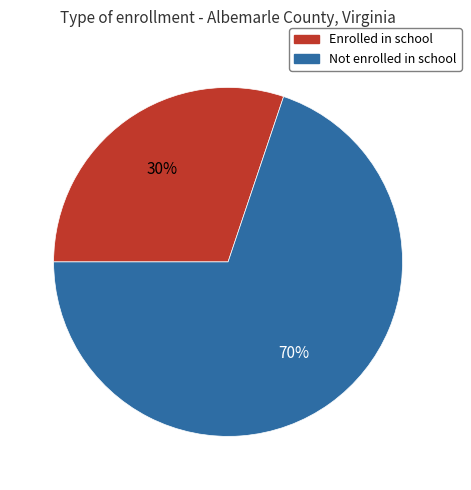

Rank the categories by value from highest to lowest.

Not enrolled in school, Enrolled in school